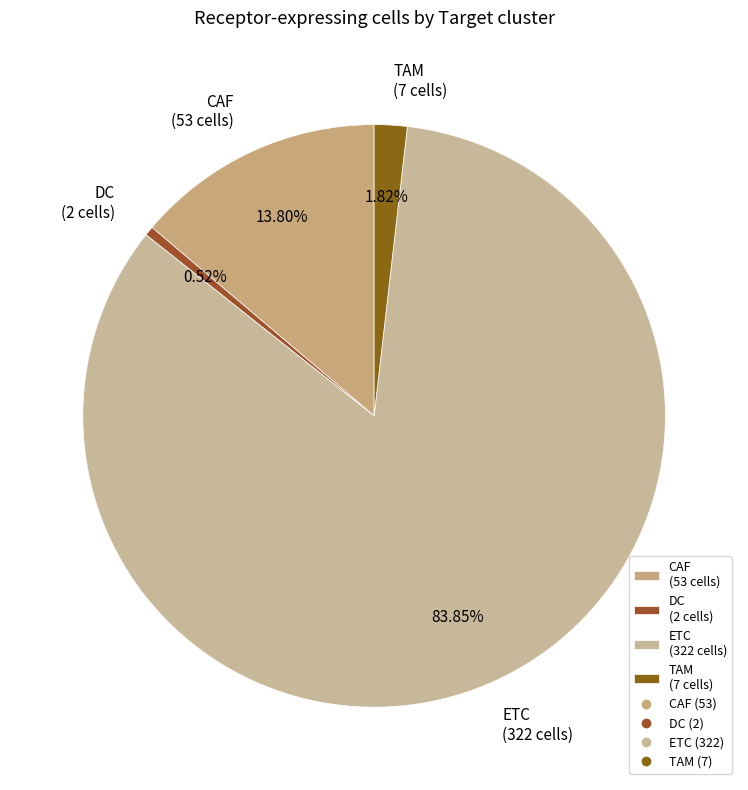

Is the sum of CAF and TAM greater than half?

No